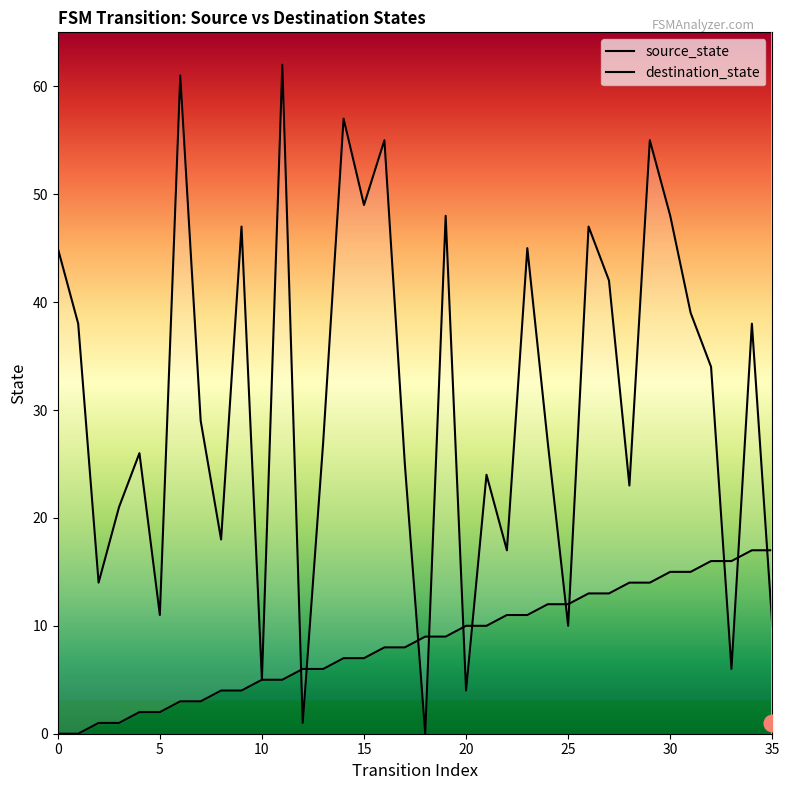

What is the difference between the maximum and minimum values in the source_state series?

17